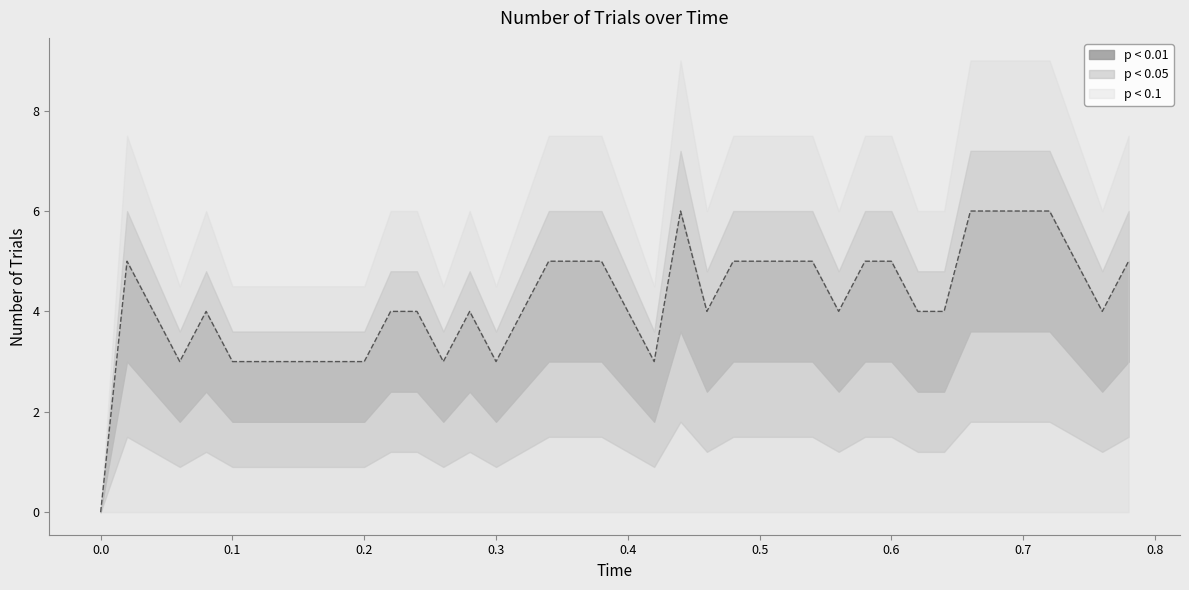

What is the label of the 18th point from the right?

0.44